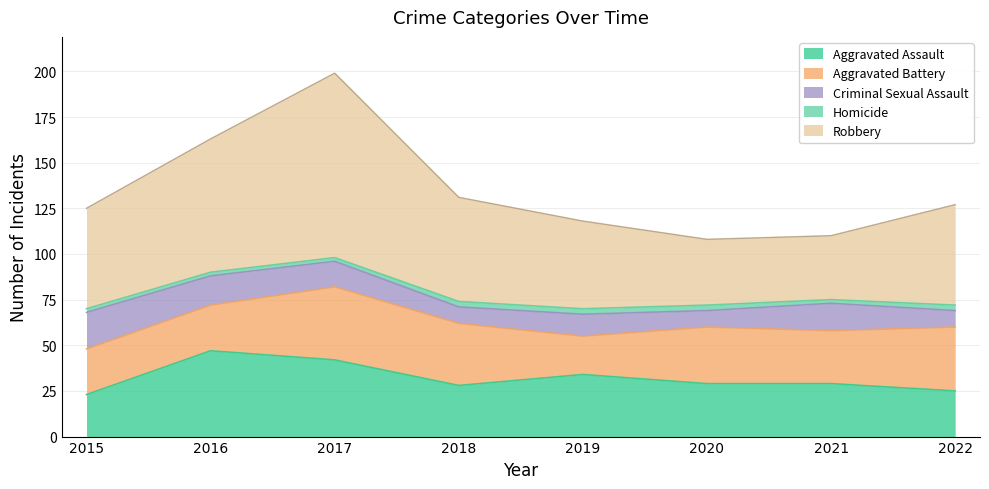

What is the value of the Aggravated Battery point at the 2nd from the left?

25